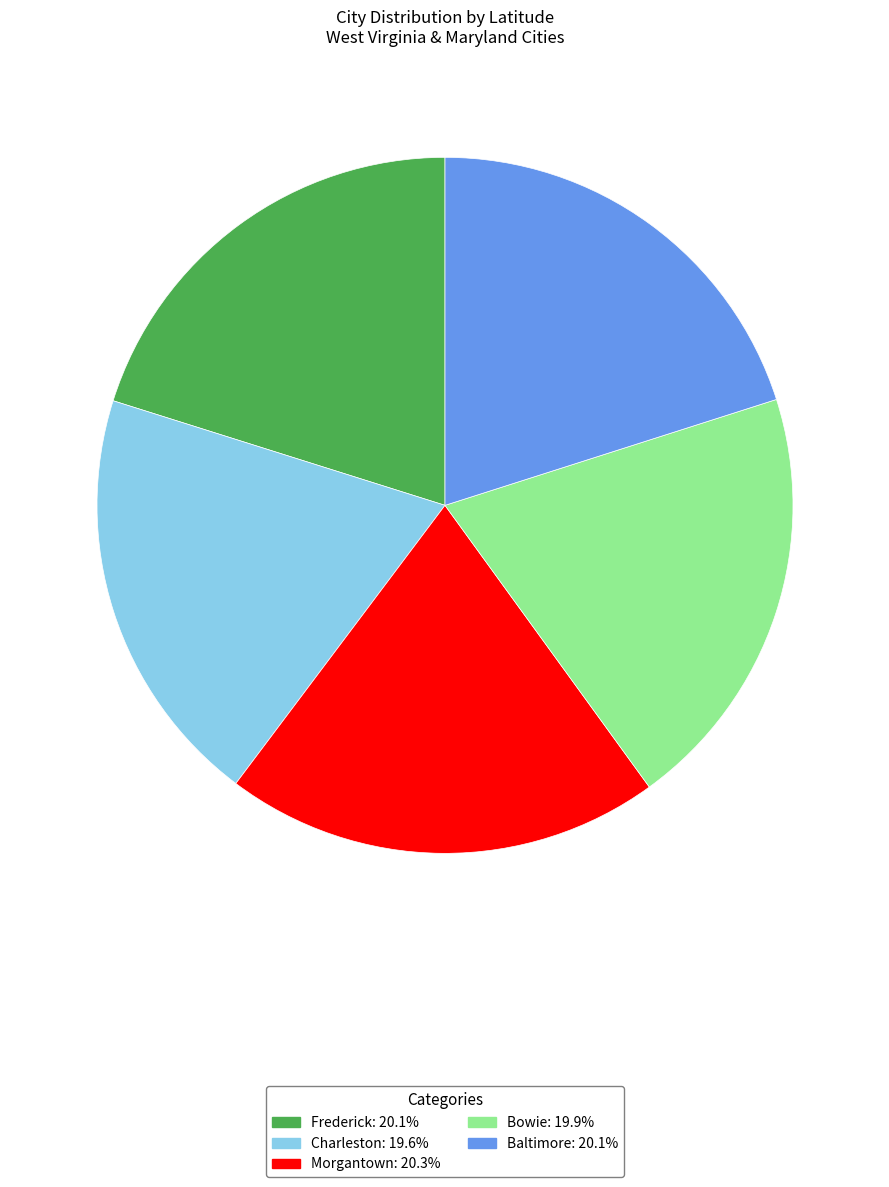

How many slices are in this pie chart?

5